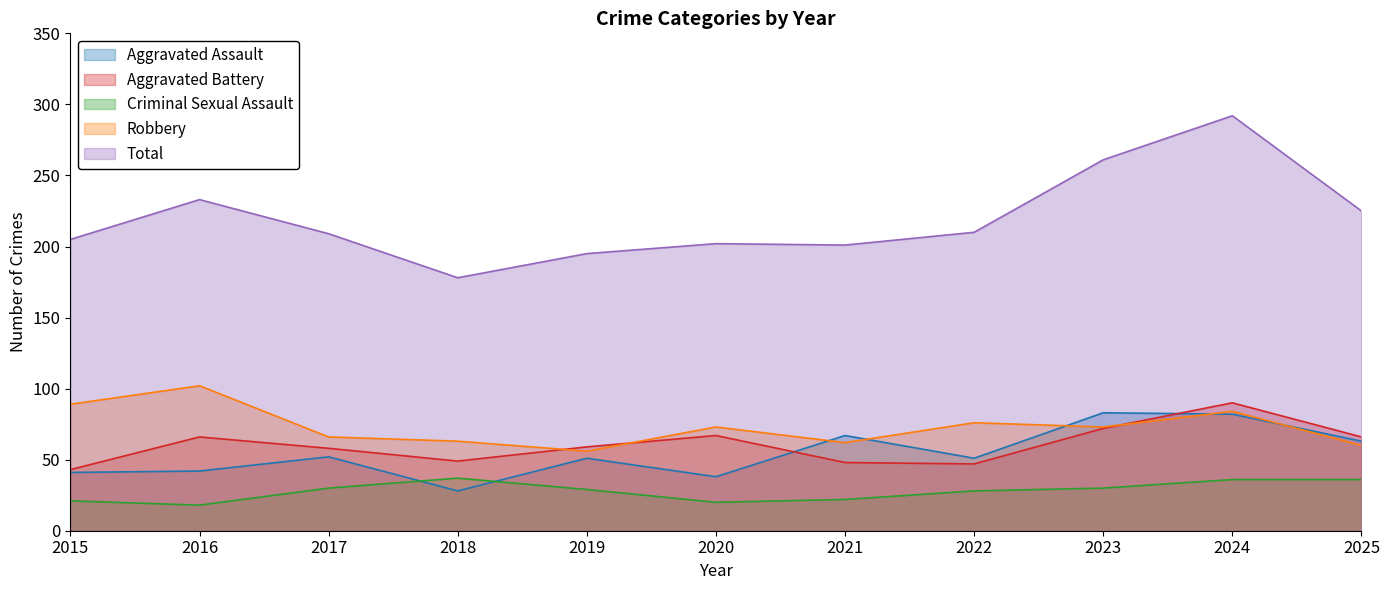

How many data points does each series have?

11